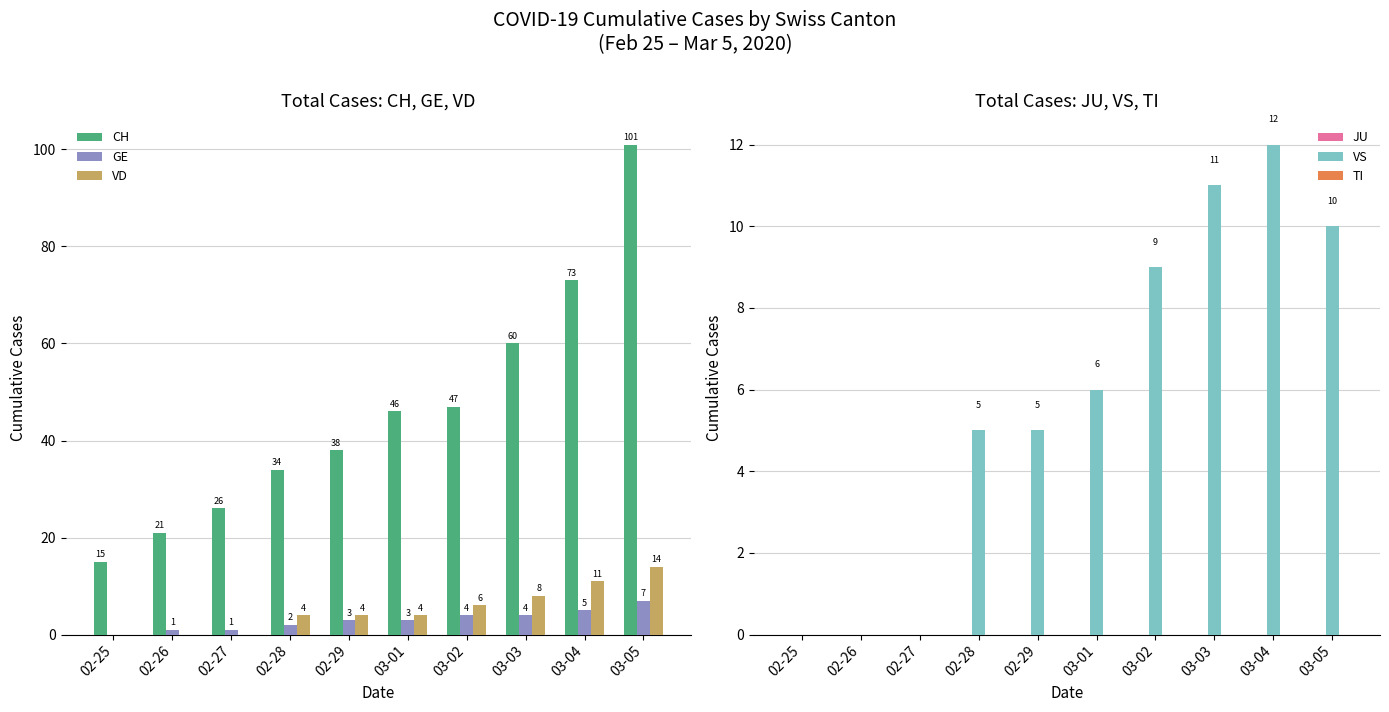

Reading left to right, extract all data points from this chart.

CH: 02-25=15	02-26=21	02-27=26	02-28=34	02-29=38	03-01=46	03-02=47	03-03=60	03-04=73	03-05=101
GE: 02-25=0	02-26=1	02-27=1	02-28=2	02-29=3	03-01=3	03-02=4	03-03=4	03-04=5	03-05=7
VD: 02-25=0	02-26=0	02-27=0	02-28=4	02-29=4	03-01=4	03-02=6	03-03=8	03-04=11	03-05=14
JU: 02-25=0	02-26=0	02-27=0	02-28=0	02-29=0	03-01=0	03-02=0	03-03=0	03-04=0	03-05=0
VS: 02-25=0	02-26=0	02-27=0	02-28=5	02-29=5	03-01=6	03-02=9	03-03=11	03-04=12	03-05=10
TI: 02-25=0	02-26=0	02-27=0	02-28=0	02-29=0	03-01=0	03-02=0	03-03=0	03-04=0	03-05=0